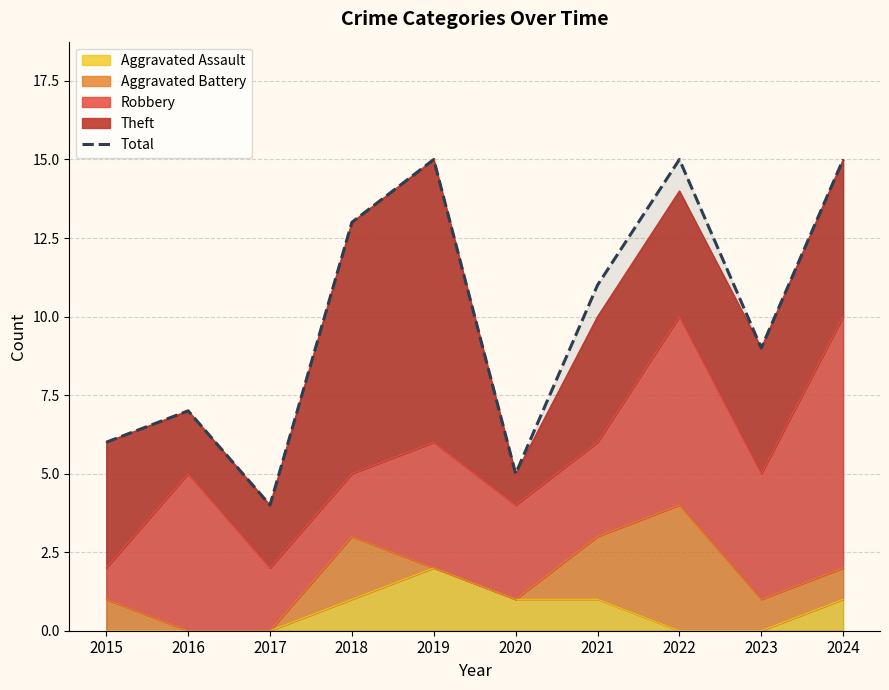

What is the change in value from 2020 to 2021?

+6